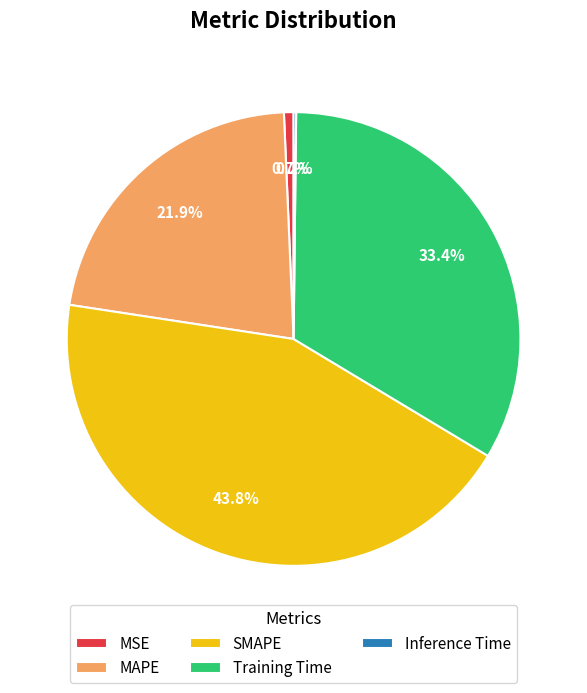

To the nearest percent, what is the average slice percentage?

20%